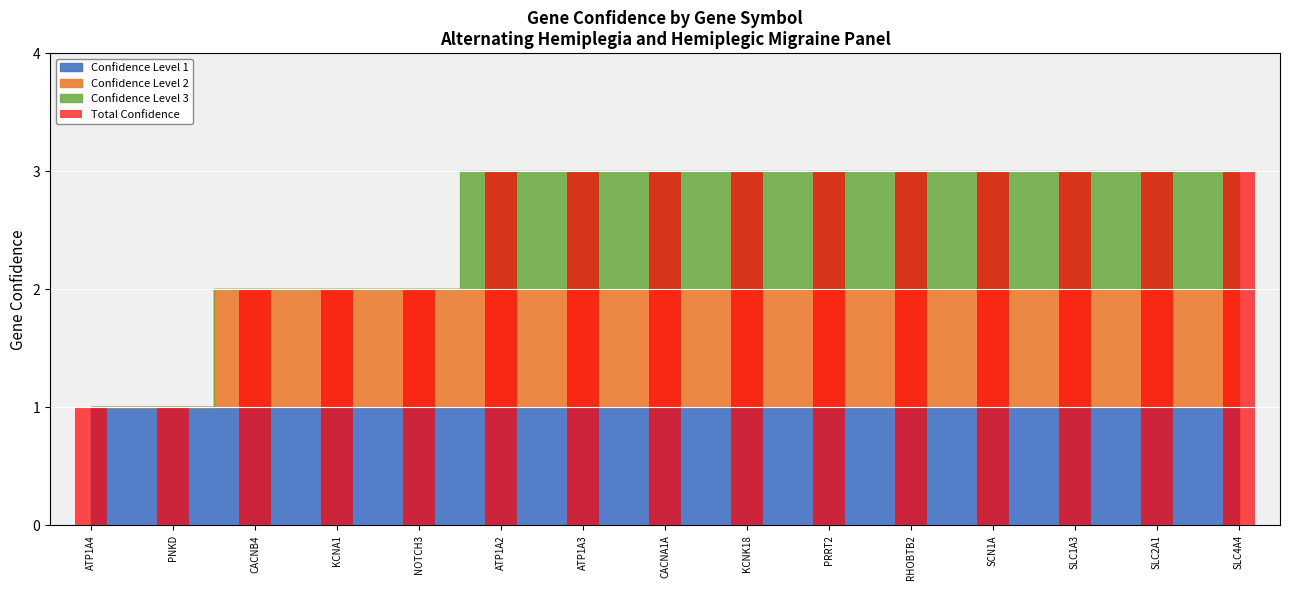

What is the change in value from PRRT2 to CACNB4?

-1